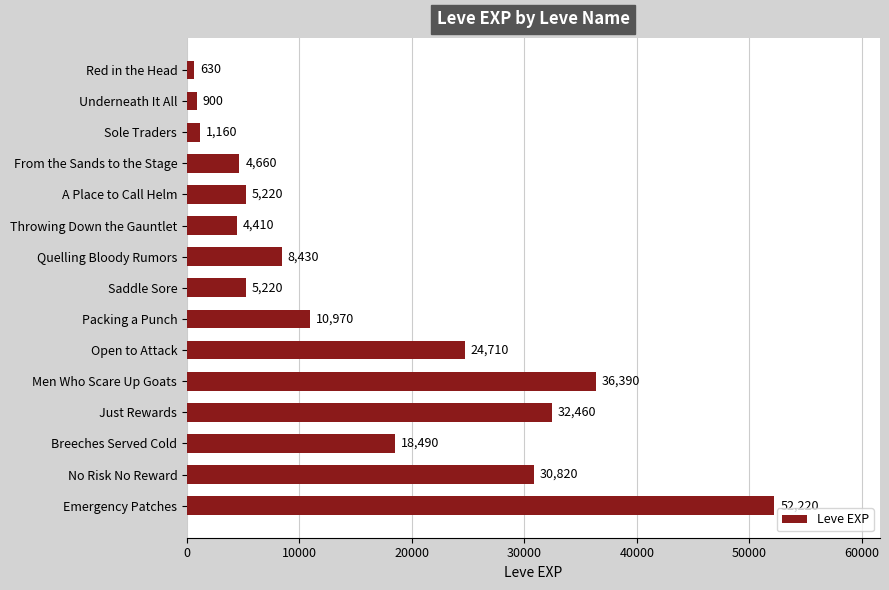

Reading top to bottom, list all the values displayed in this chart.

630	900	1160	4660	5220	4410	8430	5220	10970	24710	36390	32460	18490	30820	52220